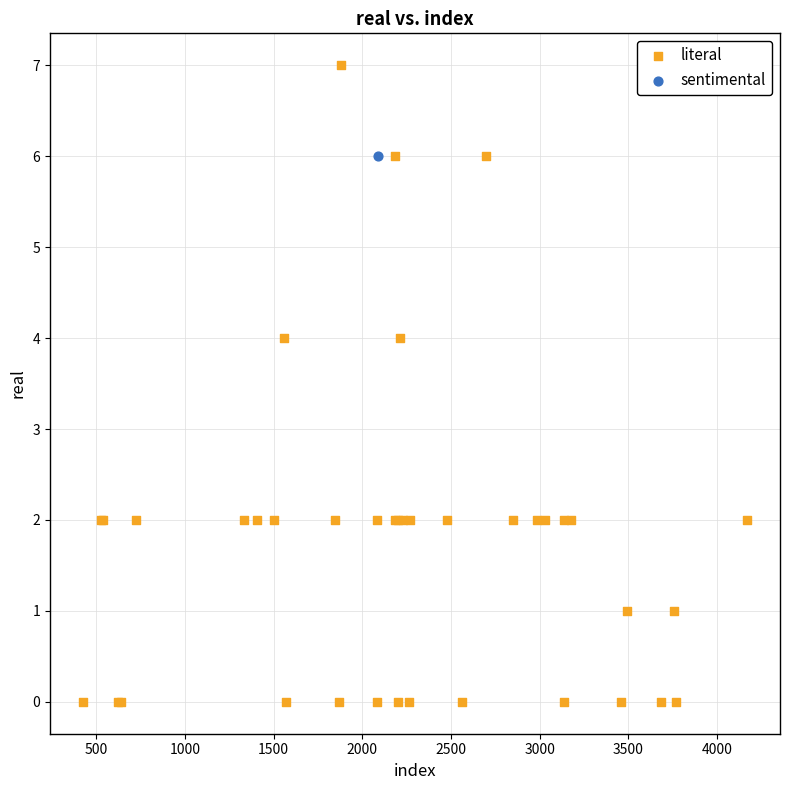

What are all the series names shown in the legend?

literal, sentimental